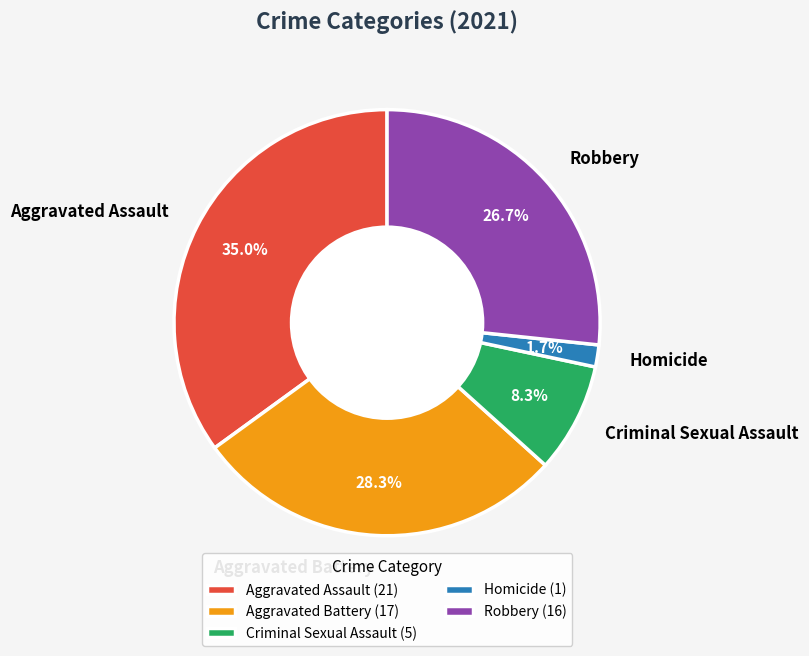

Rank the categories by value from lowest to highest.

Homicide, Criminal Sexual Assault, Robbery, Aggravated Battery, Aggravated Assault